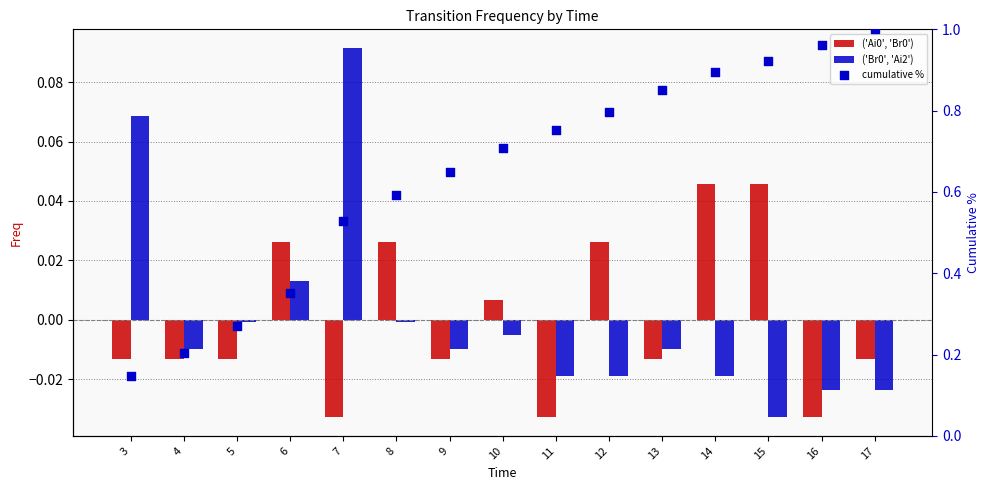

Which series has the largest Y range (max minus min)?

cumulative %